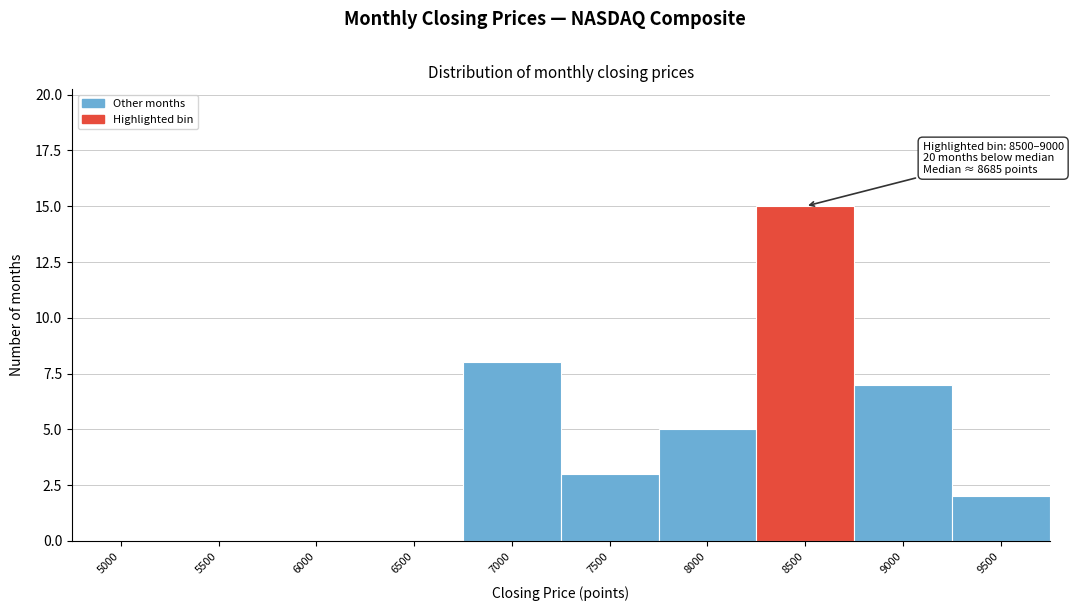

What is the maximum value shown in the chart?

15